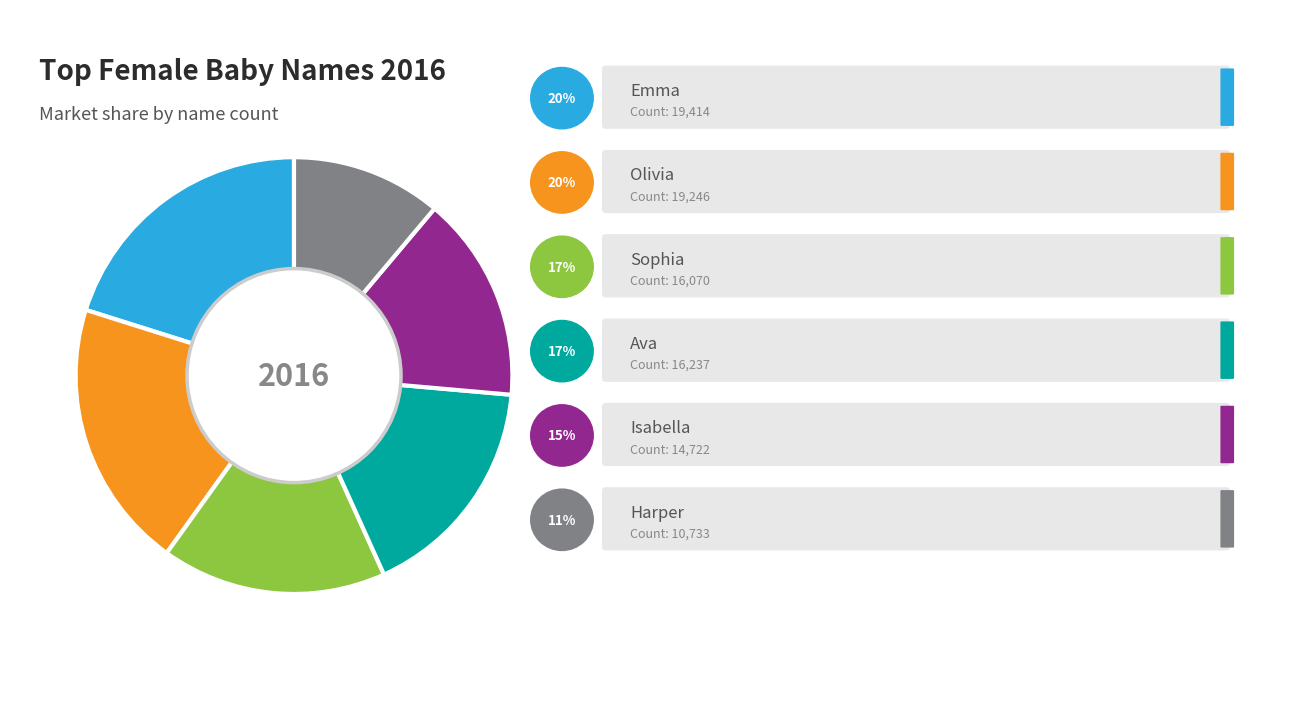

Does any single category account for the majority?

No